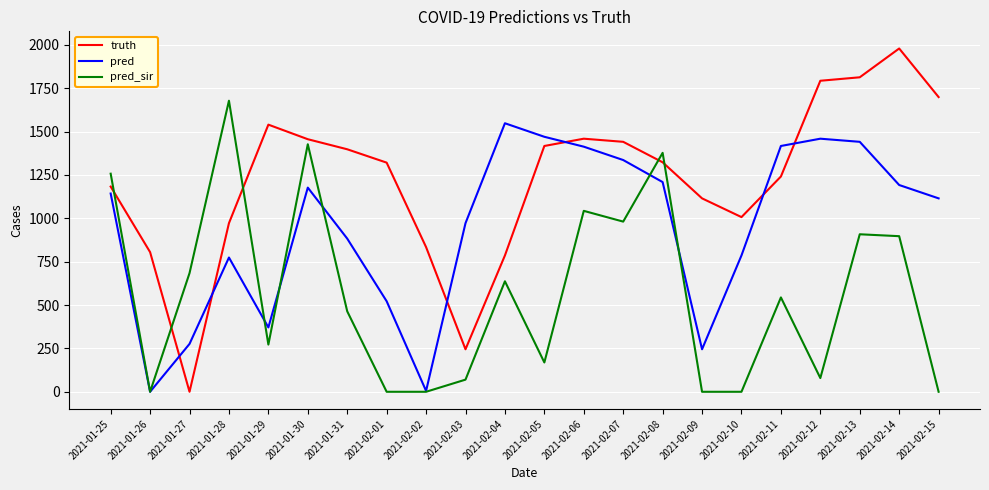

What is the total value across all series at 2021-02-07?

3758.0